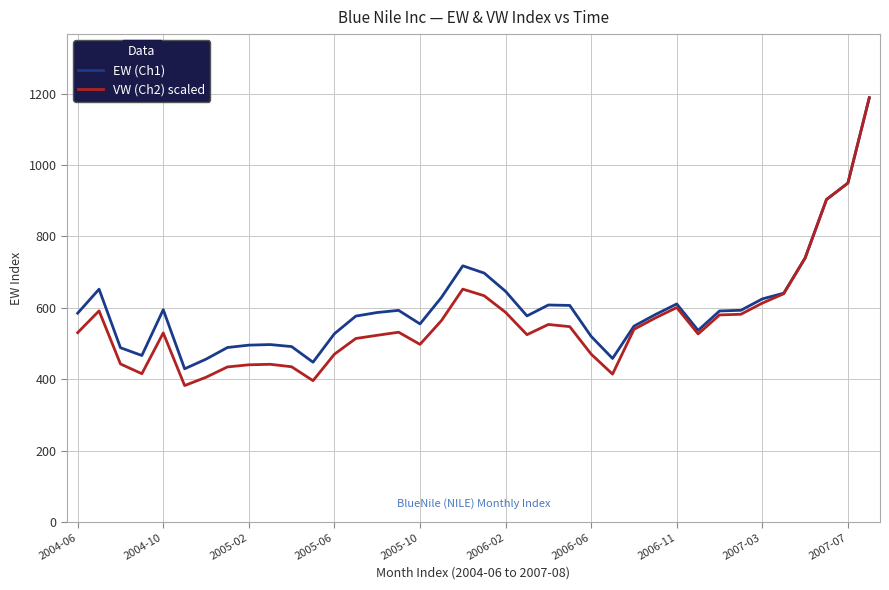

What is the highest value of the VW (Ch2) scaled series?

1188.8